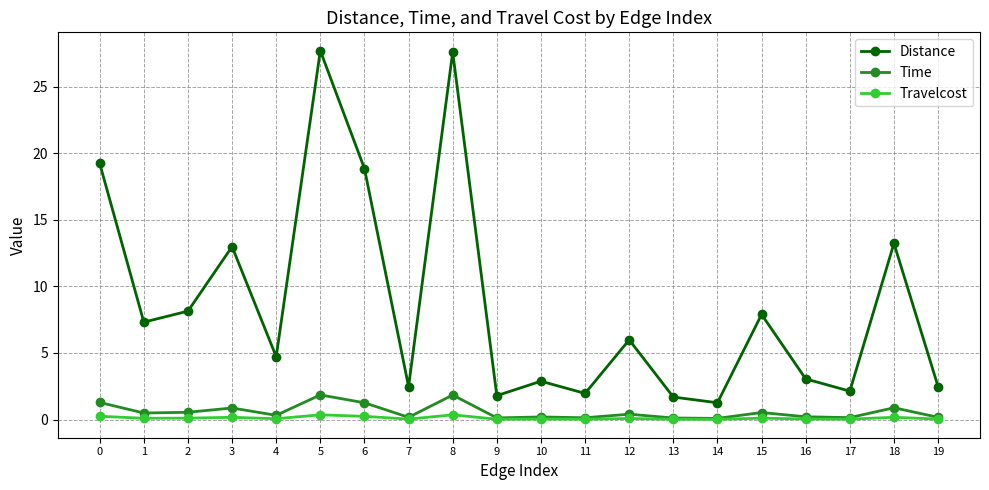

What is the difference between the maximum and minimum values in the Travelcost series?

0.3